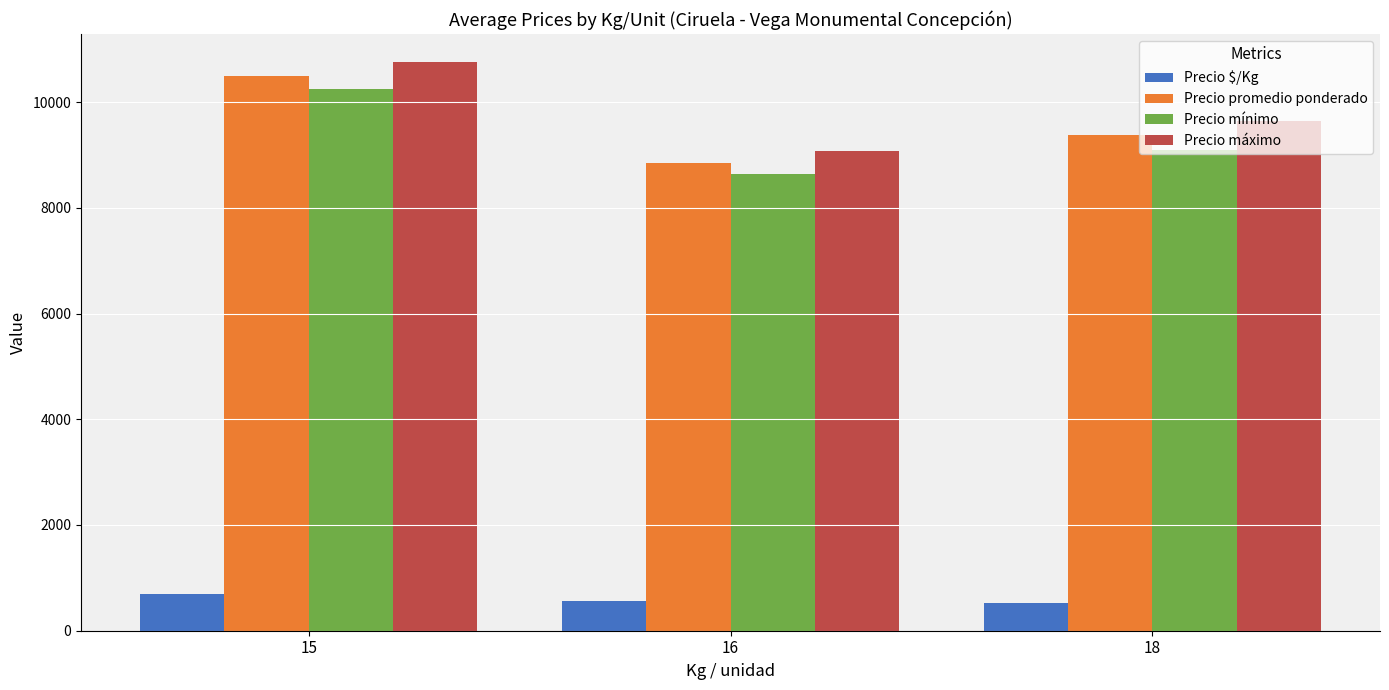

What is the sum of all Precio máximo values?

29456.1